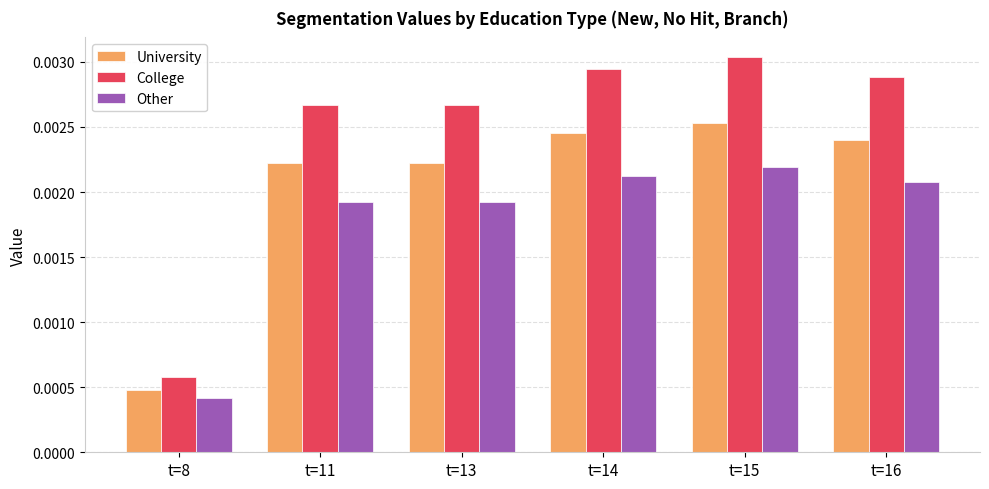

Which series changed the most between t=8 and t=13?

College